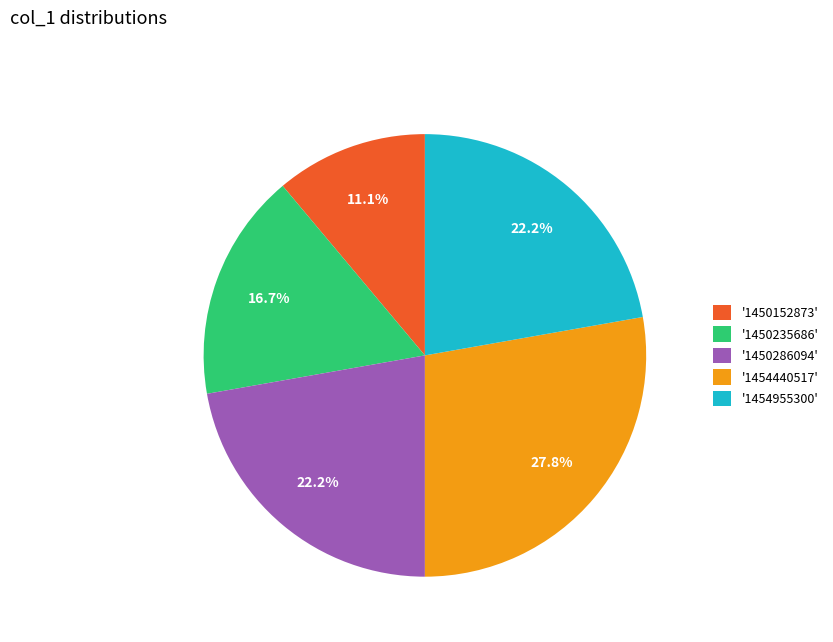

Which category has the smallest portion of the pie?

'1450152873'